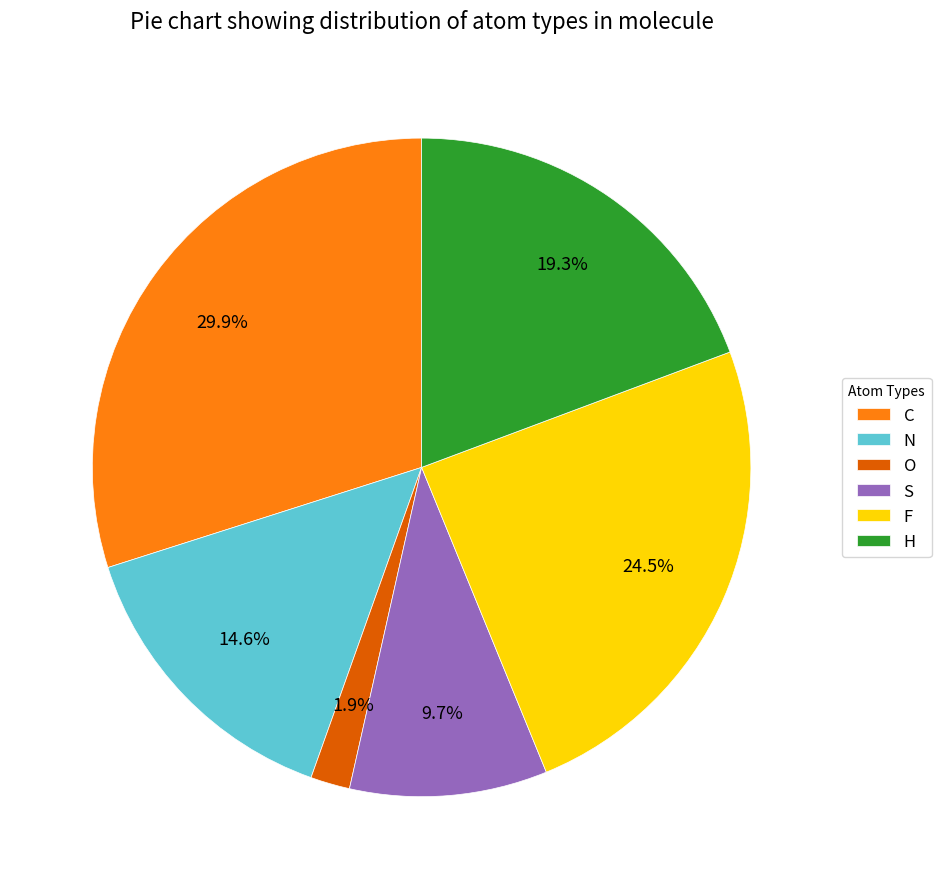

Between S and H, which is larger?

H